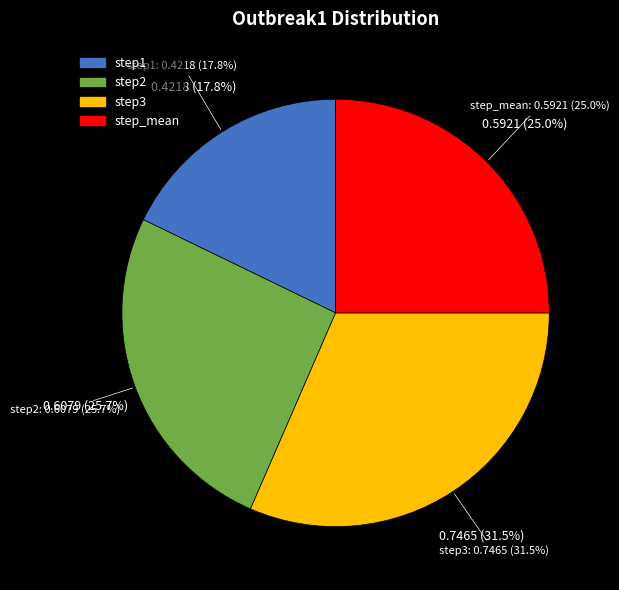

To the nearest percent, what is the combined percentage of step_mean and step2?

51%